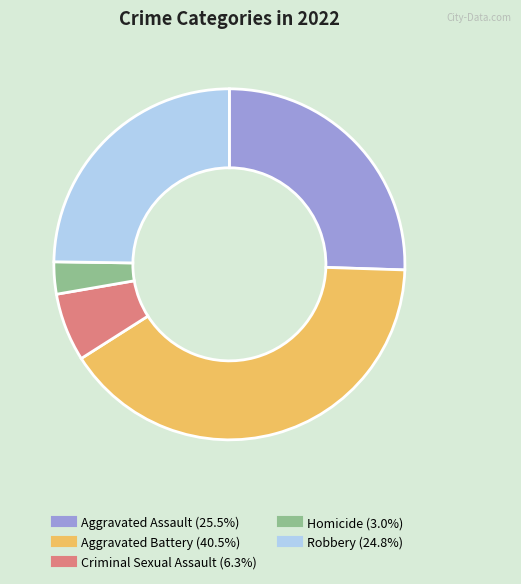

Which category has the smallest portion of the pie?

Homicide